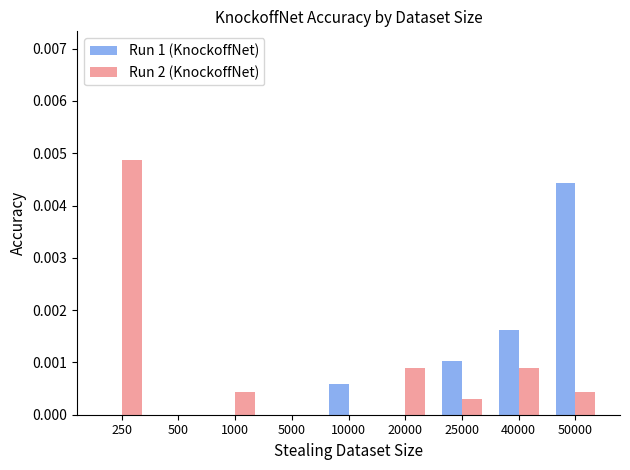

At which label does Run 1 (KnockoffNet) reach its peak?

50000